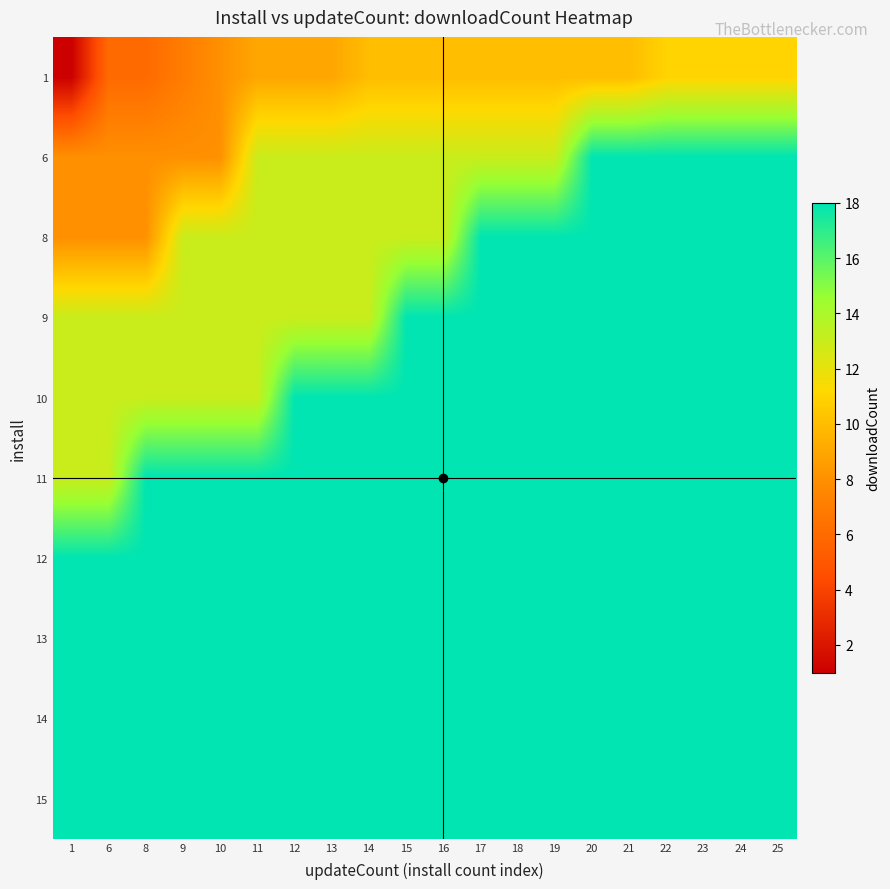

Which series changed the most between 21 and 25?

1